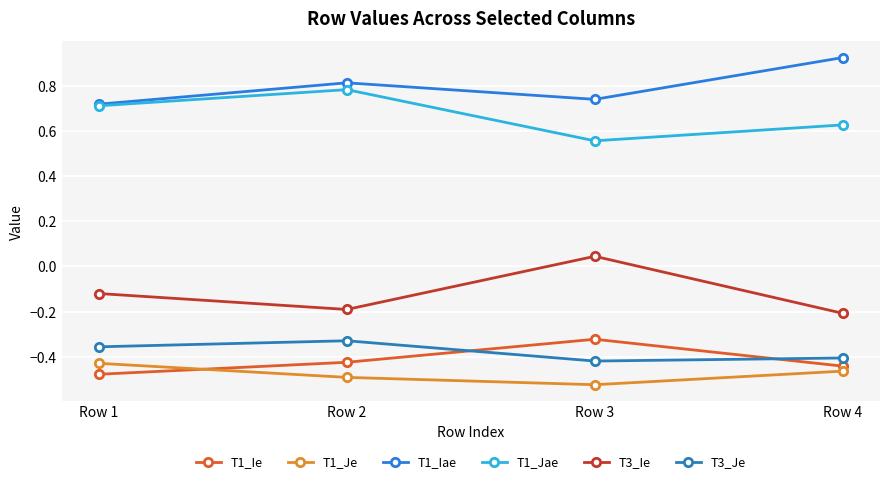

Reading left to right, transcribe all the data shown in this chart.

T1_Ie: Row 1=-0.5	Row 2=-0.4	Row 3=-0.3	Row 4=-0.4
T1_Je: Row 1=-0.4	Row 2=-0.5	Row 3=-0.5	Row 4=-0.5
T1_Iae: Row 1=0.7	Row 2=0.8	Row 3=0.7	Row 4=0.9
T1_Jae: Row 1=0.7	Row 2=0.8	Row 3=0.6	Row 4=0.6
T3_Ie: Row 1=-0.1	Row 2=-0.2	Row 3=0.0	Row 4=-0.2
T3_Je: Row 1=-0.4	Row 2=-0.3	Row 3=-0.4	Row 4=-0.4